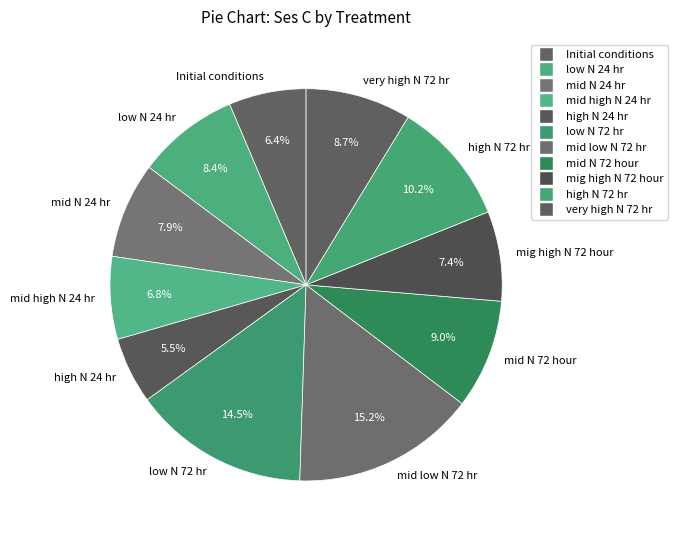

Is there a majority slice in this chart?

No